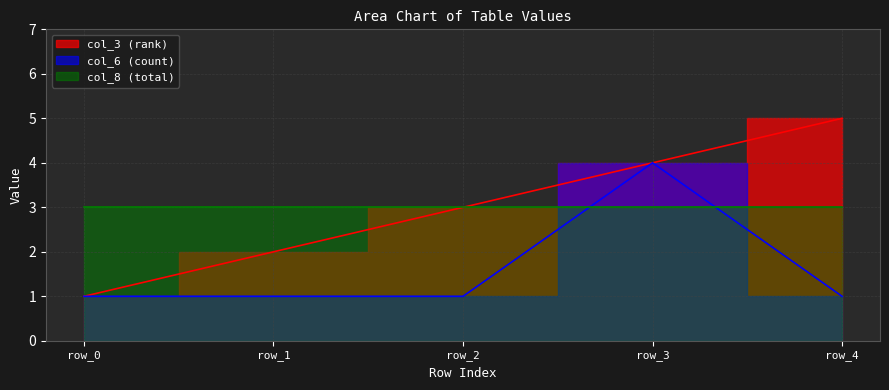

Between row_1 and row_2, which series saw the biggest shift?

col_3 (rank)